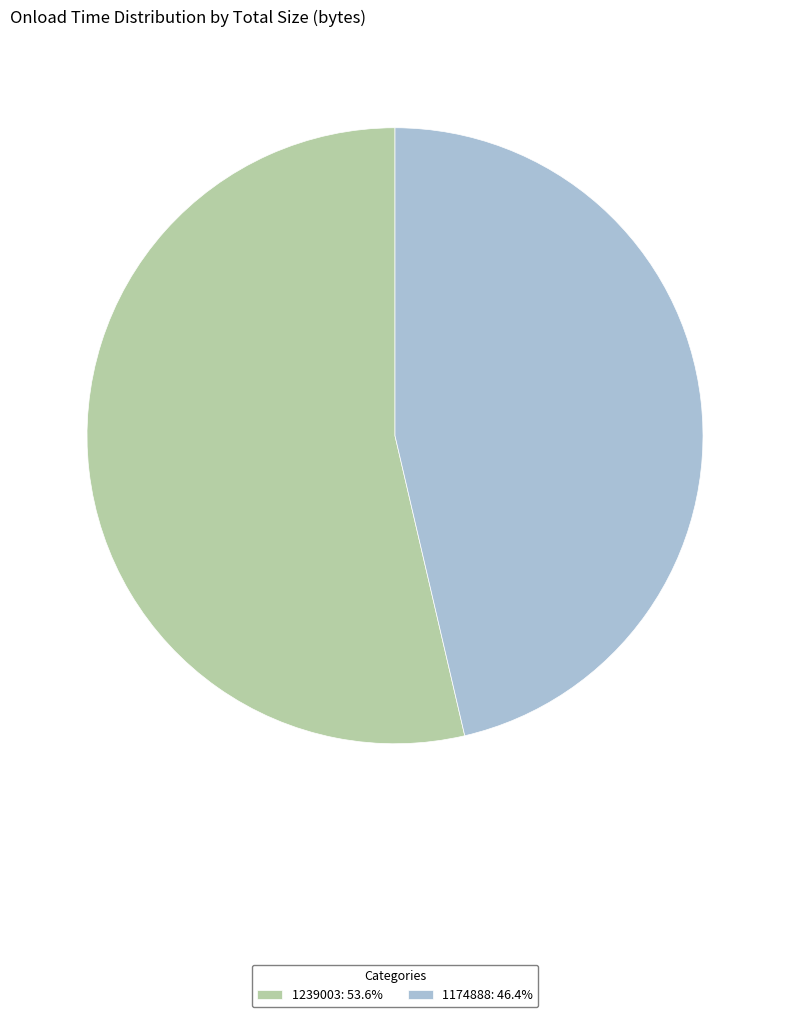

Which slice is the smallest?

1174888